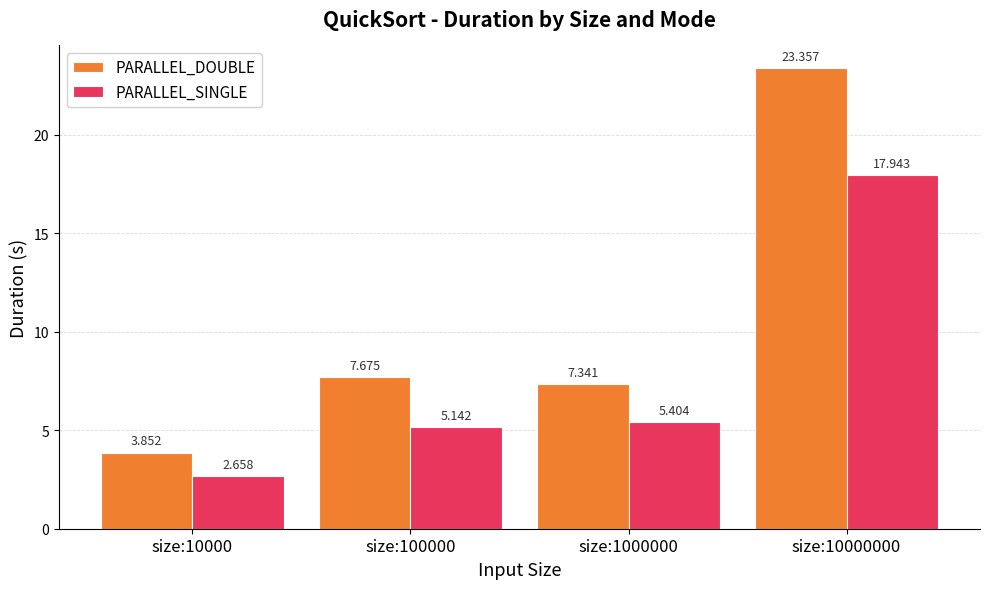

What is the difference between the PARALLEL_DOUBLE values at size:100000 and size:10000?

3.8